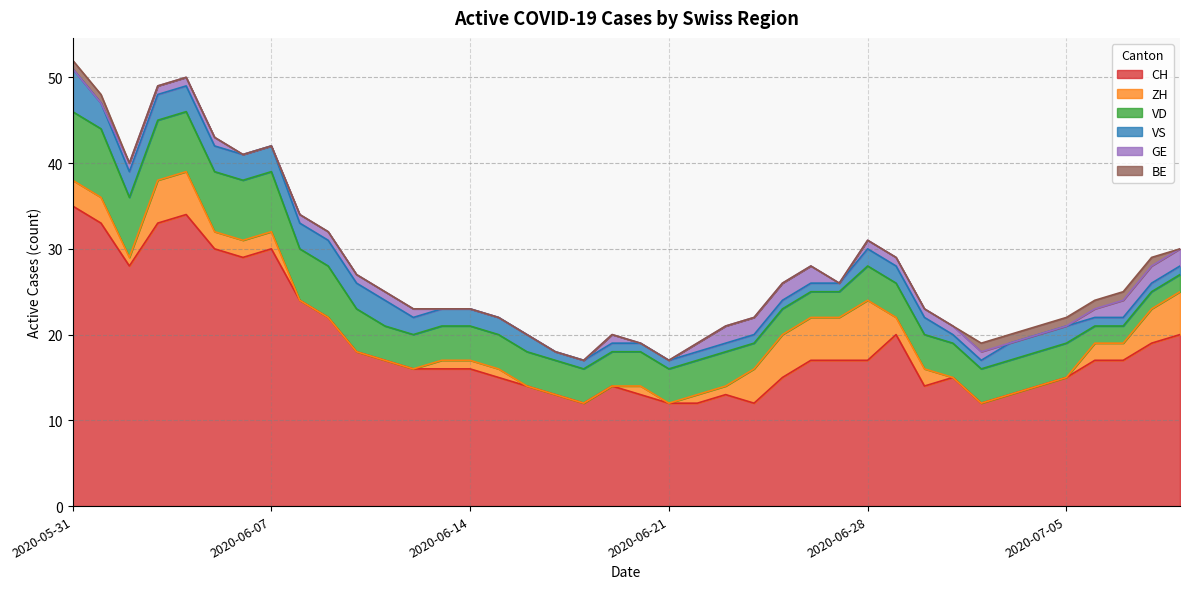

Reading left to right, list all the values displayed in this chart.

CH: 2020-05-31=35	2020-06-01=33	2020-06-02=28	2020-06-03=33	2020-06-04=34	2020-06-05=30	2020-06-06=29	2020-06-07=30	2020-06-08=24	2020-06-09=22	2020-06-10=18	2020-06-11=17	2020-06-12=16	2020-06-13=16	2020-06-14=16	2020-06-15=15	2020-06-16=14	2020-06-17=13	2020-06-18=12	2020-06-19=14	2020-06-20=13	2020-06-21=12	2020-06-22=12	2020-06-23=13	2020-06-24=12	2020-06-25=15	2020-06-26=17	2020-06-27=17	2020-06-28=17	2020-06-29=20	2020-06-30=14	2020-07-01=15	2020-07-02=12	2020-07-03=13	2020-07-04=14	2020-07-05=15	2020-07-06=17	2020-07-07=17	2020-07-08=19	2020-07-09=20
ZH: 2020-05-31=3	2020-06-01=3	2020-06-02=1	2020-06-03=5	2020-06-04=5	2020-06-05=2	2020-06-06=2	2020-06-07=2	2020-06-08=0	2020-06-09=0	2020-06-10=0	2020-06-11=0	2020-06-12=0	2020-06-13=1	2020-06-14=1	2020-06-15=1	2020-06-16=0	2020-06-17=0	2020-06-18=0	2020-06-19=0	2020-06-20=1	2020-06-21=0	2020-06-22=1	2020-06-23=1	2020-06-24=4	2020-06-25=5	2020-06-26=5	2020-06-27=5	2020-06-28=7	2020-06-29=2	2020-06-30=2	2020-07-01=0	2020-07-02=0	2020-07-03=0	2020-07-04=0	2020-07-05=0	2020-07-06=2	2020-07-07=2	2020-07-08=4	2020-07-09=5
VD: 2020-05-31=8	2020-06-01=8	2020-06-02=7	2020-06-03=7	2020-06-04=7	2020-06-05=7	2020-06-06=7	2020-06-07=7	2020-06-08=6	2020-06-09=6	2020-06-10=5	2020-06-11=4	2020-06-12=4	2020-06-13=4	2020-06-14=4	2020-06-15=4	2020-06-16=4	2020-06-17=4	2020-06-18=4	2020-06-19=4	2020-06-20=4	2020-06-21=4	2020-06-22=4	2020-06-23=4	2020-06-24=3	2020-06-25=3	2020-06-26=3	2020-06-27=3	2020-06-28=4	2020-06-29=4	2020-06-30=4	2020-07-01=4	2020-07-02=4	2020-07-03=4	2020-07-04=4	2020-07-05=4	2020-07-06=2	2020-07-07=2	2020-07-08=2	2020-07-09=2
VS: 2020-05-31=5	2020-06-01=3	2020-06-02=3	2020-06-03=3	2020-06-04=3	2020-06-05=3	2020-06-06=3	2020-06-07=3	2020-06-08=3	2020-06-09=3	2020-06-10=3	2020-06-11=3	2020-06-12=2	2020-06-13=2	2020-06-14=2	2020-06-15=2	2020-06-16=2	2020-06-17=1	2020-06-18=1	2020-06-19=1	2020-06-20=1	2020-06-21=1	2020-06-22=1	2020-06-23=1	2020-06-24=1	2020-06-25=1	2020-06-26=1	2020-06-27=1	2020-06-28=2	2020-06-29=2	2020-06-30=2	2020-07-01=1	2020-07-02=1	2020-07-03=2	2020-07-04=2	2020-07-05=2	2020-07-06=1	2020-07-07=1	2020-07-08=1	2020-07-09=1
GE: 2020-05-31=0	2020-06-01=0	2020-06-02=1	2020-06-03=1	2020-06-04=1	2020-06-05=1	2020-06-06=0	2020-06-07=0	2020-06-08=1	2020-06-09=1	2020-06-10=1	2020-06-11=1	2020-06-12=1	2020-06-13=0	2020-06-14=0	2020-06-15=0	2020-06-16=0	2020-06-17=0	2020-06-18=0	2020-06-19=1	2020-06-20=0	2020-06-21=0	2020-06-22=1	2020-06-23=2	2020-06-24=2	2020-06-25=2	2020-06-26=2	2020-06-27=0	2020-06-28=1	2020-06-29=1	2020-06-30=1	2020-07-01=1	2020-07-02=1	2020-07-03=0	2020-07-04=0	2020-07-05=0	2020-07-06=1	2020-07-07=2	2020-07-08=2	2020-07-09=2
BE: 2020-05-31=1	2020-06-01=1	2020-06-02=0	2020-06-03=0	2020-06-04=0	2020-06-05=0	2020-06-06=0	2020-06-07=0	2020-06-08=0	2020-06-09=0	2020-06-10=0	2020-06-11=0	2020-06-12=0	2020-06-13=0	2020-06-14=0	2020-06-15=0	2020-06-16=0	2020-06-17=0	2020-06-18=0	2020-06-19=0	2020-06-20=0	2020-06-21=0	2020-06-22=0	2020-06-23=0	2020-06-24=0	2020-06-25=0	2020-06-26=0	2020-06-27=0	2020-06-28=0	2020-06-29=0	2020-06-30=0	2020-07-01=0	2020-07-02=1	2020-07-03=1	2020-07-04=1	2020-07-05=1	2020-07-06=1	2020-07-07=1	2020-07-08=1	2020-07-09=0